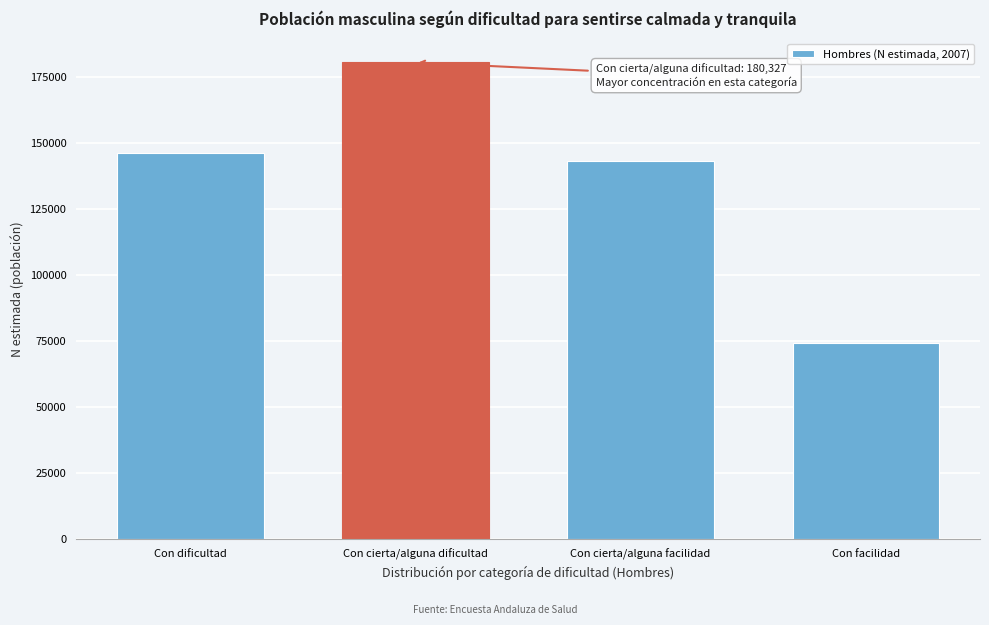

Reading left to right, extract all data points from this chart.

Con dificultad=146053	Con cierta/alguna dificultad=180327	Con cierta/alguna facilidad=143049	Con facilidad=74386